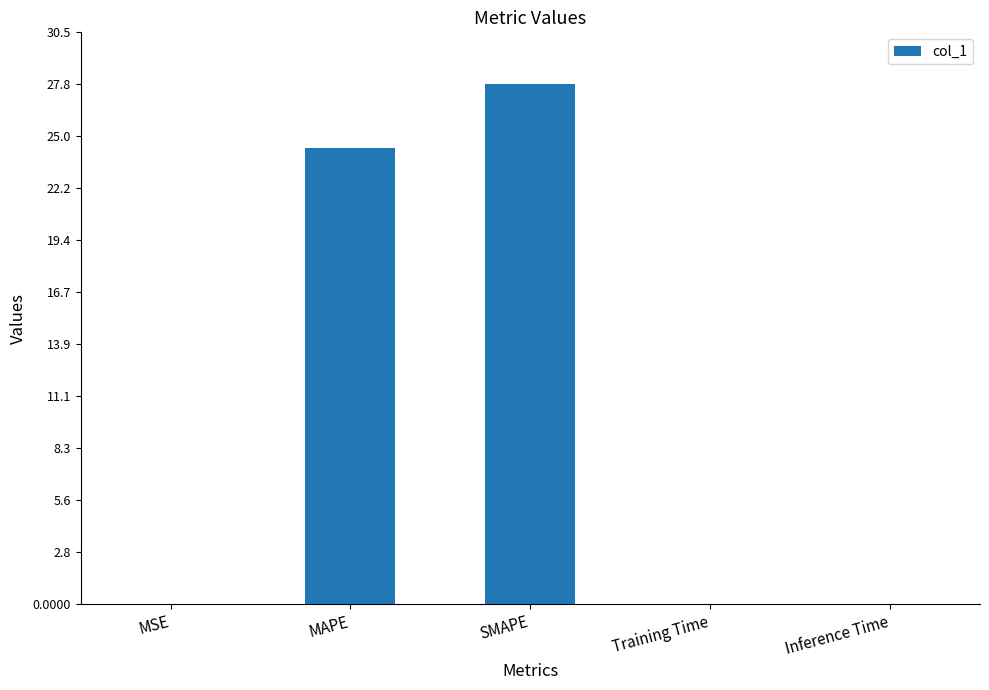

The chart shows a value of 0.0 at Training Time. True or false?

True